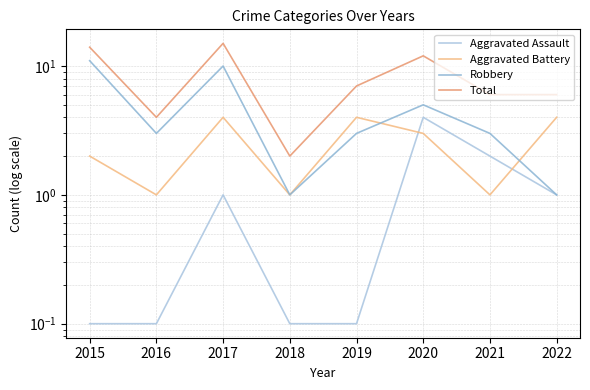

What is the sum of the Aggravated Assault values at 2017 and 2022?

2.0